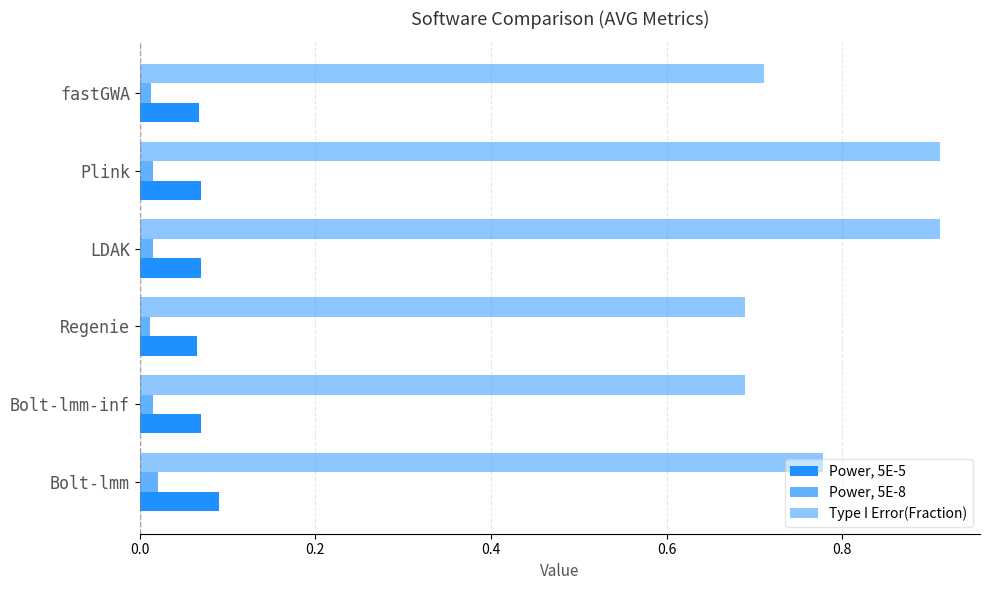

Count the number of data series in this chart.

3